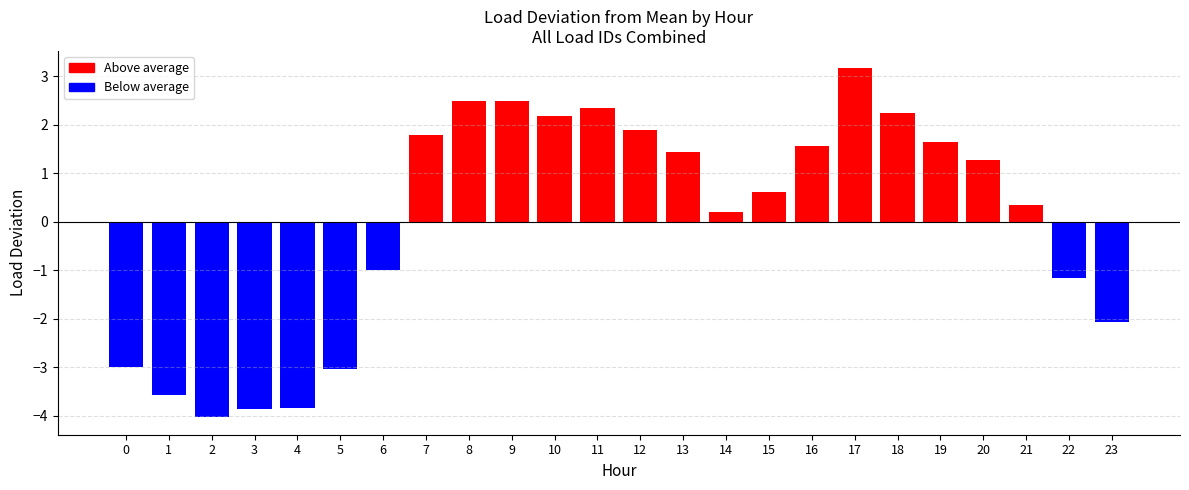

The value of Load 1 at 7 is 7.2. True or false?

False